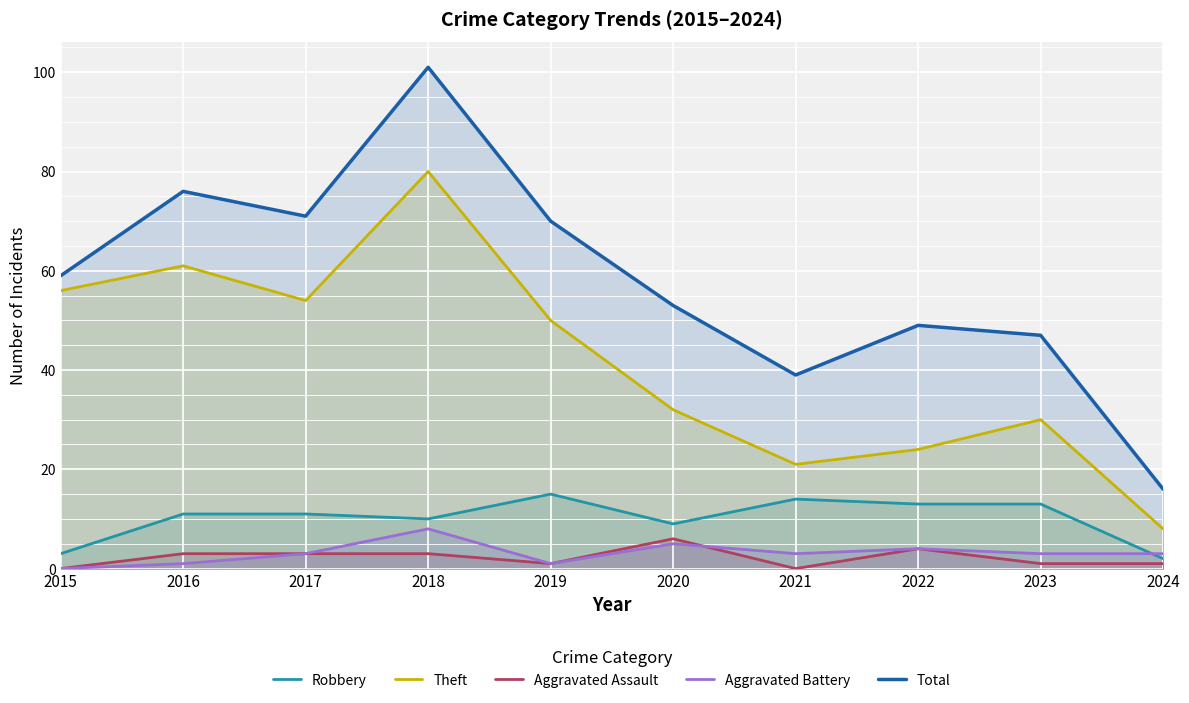

How many data points does each series have?

10